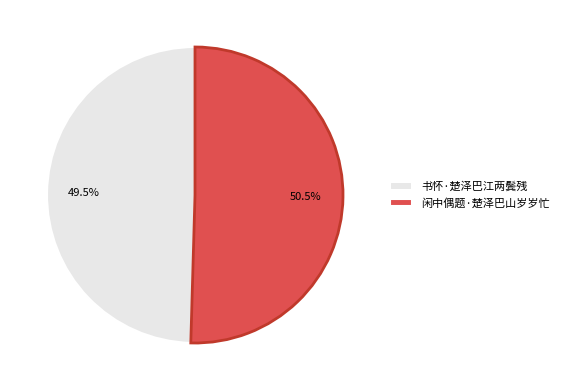

Count the number of slices in the pie.

2